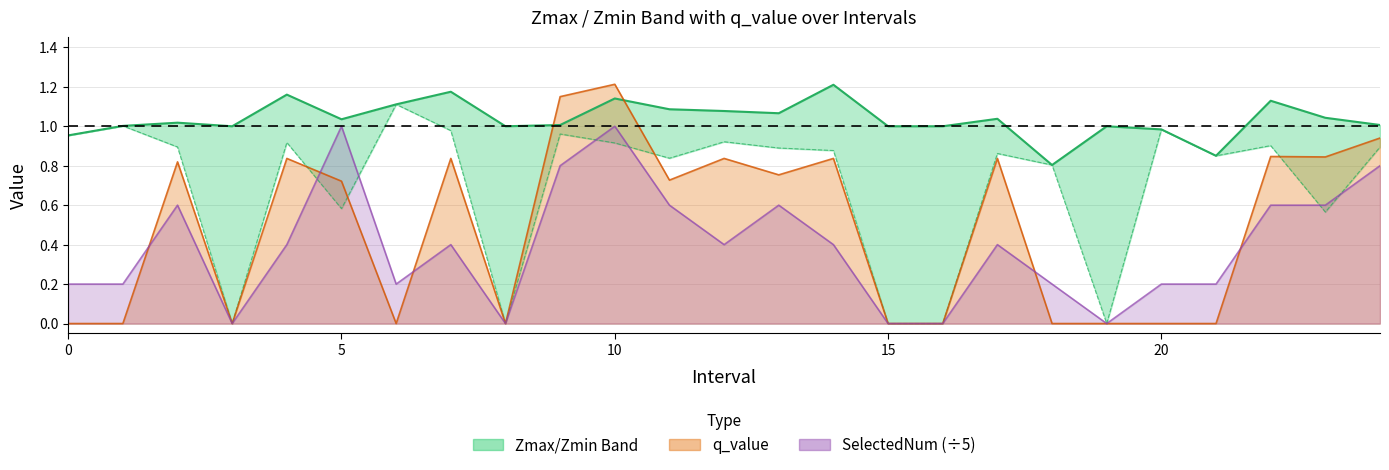

Which has a higher value, 15 or 11?

11